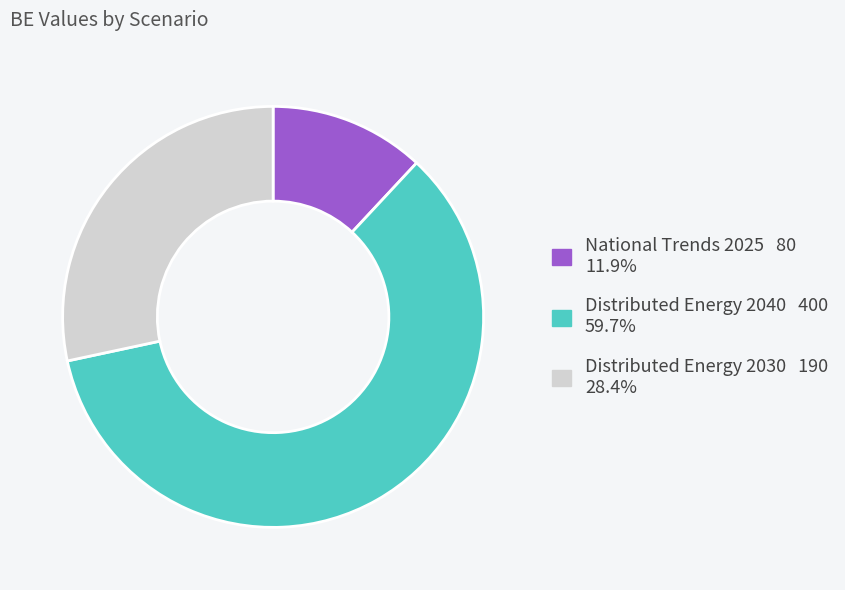

Is there a majority slice in this chart?

Yes